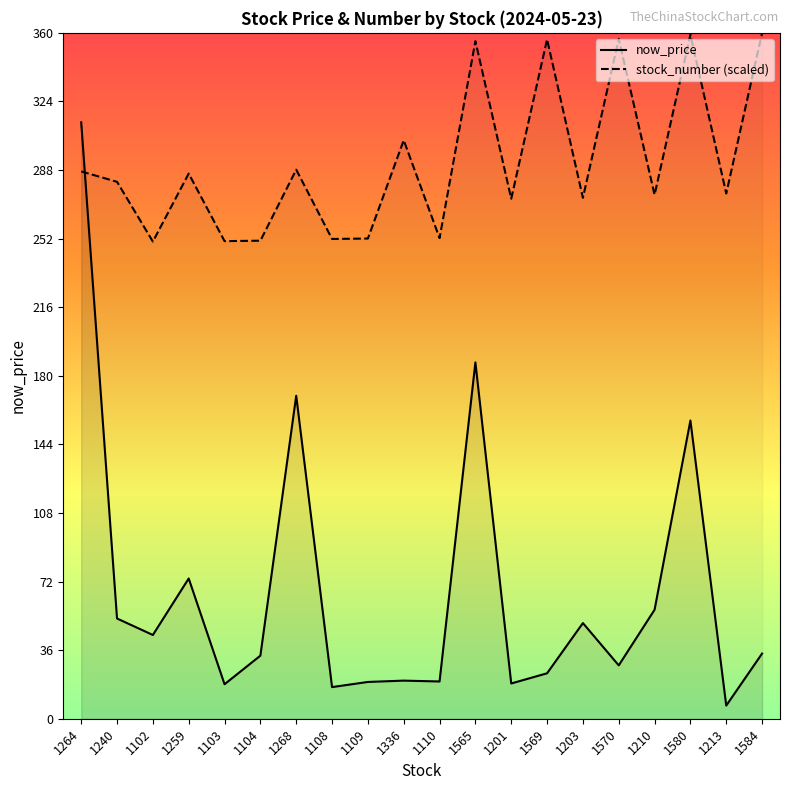

List the series in order of their peak value, lowest first.

now_price, stock_number (scaled)